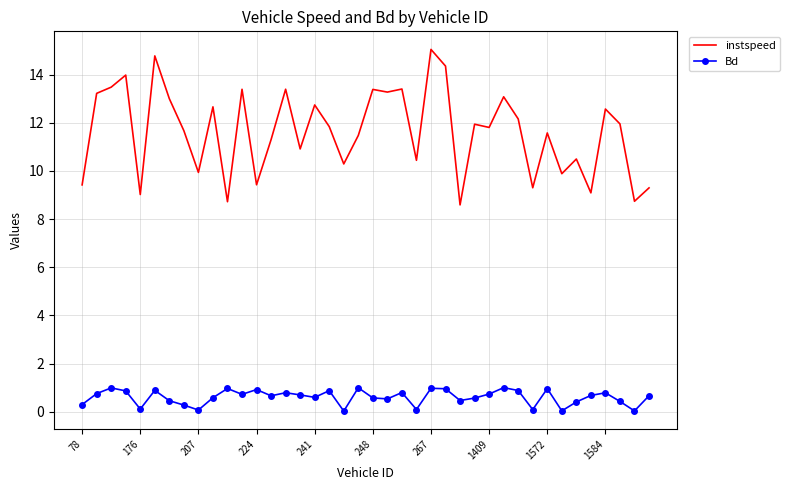

Which series has the widest spread of values?

instspeed